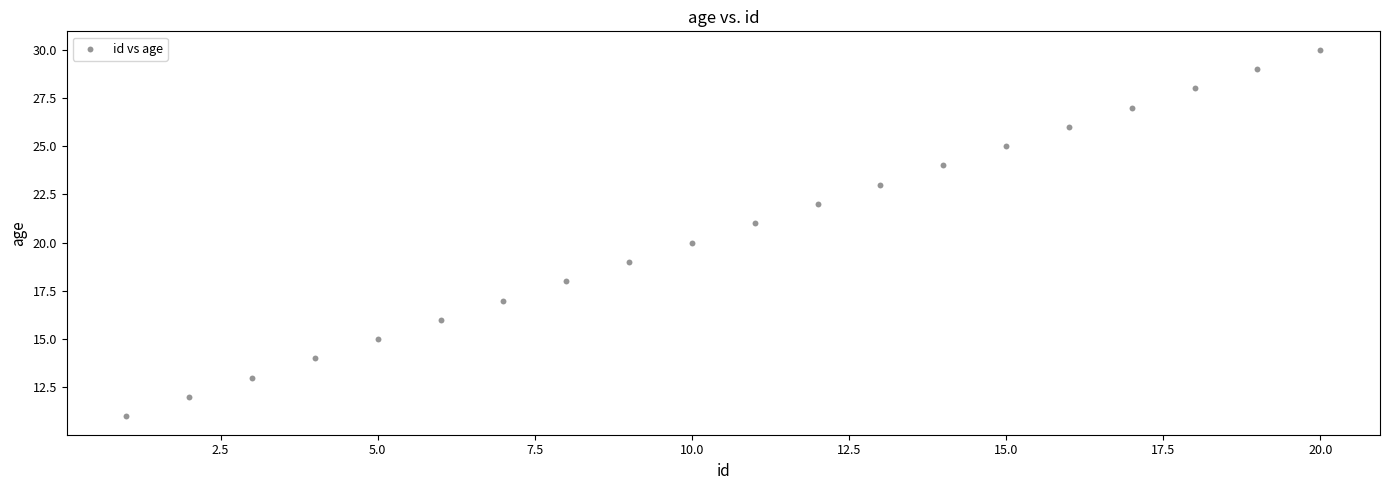

What is the range of Y values (max minus min)?

19